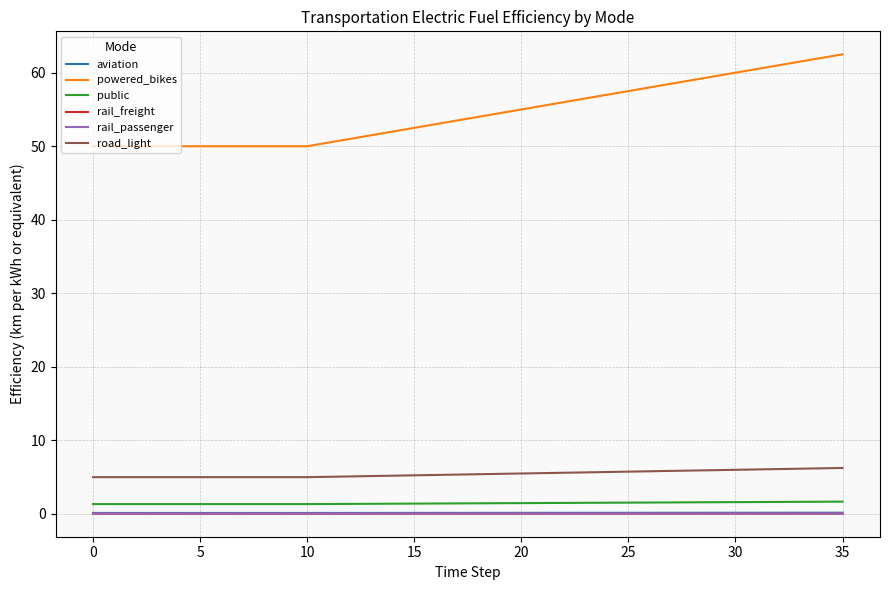

Which series has the largest total across all categories?

powered_bikes